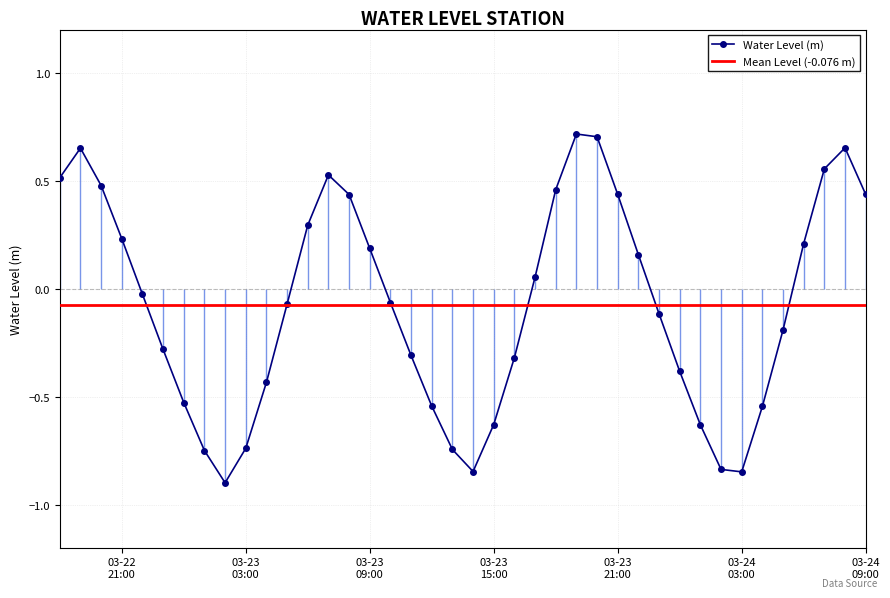

What is the label of the 38th point from the left?

2024-03-24 07:00:00